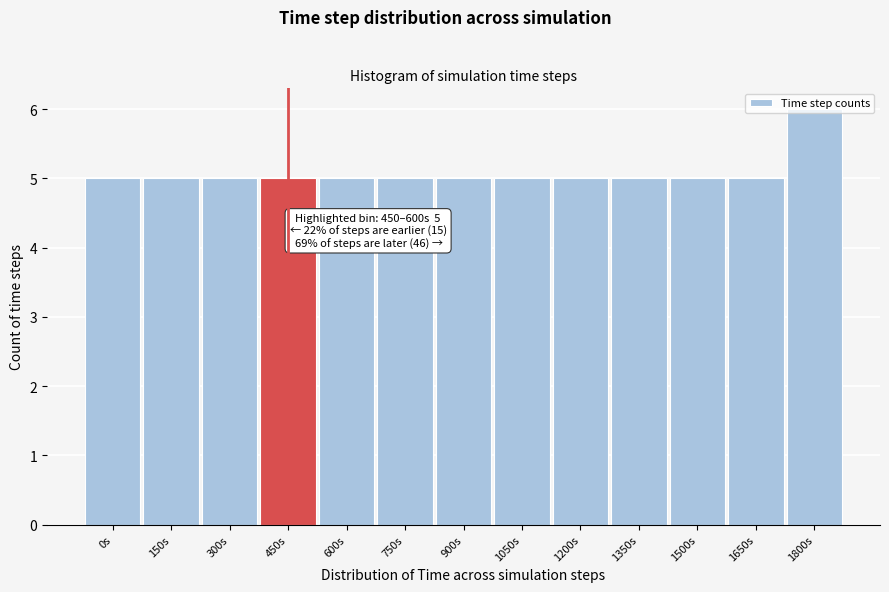

What position from the left is 1500s?

11